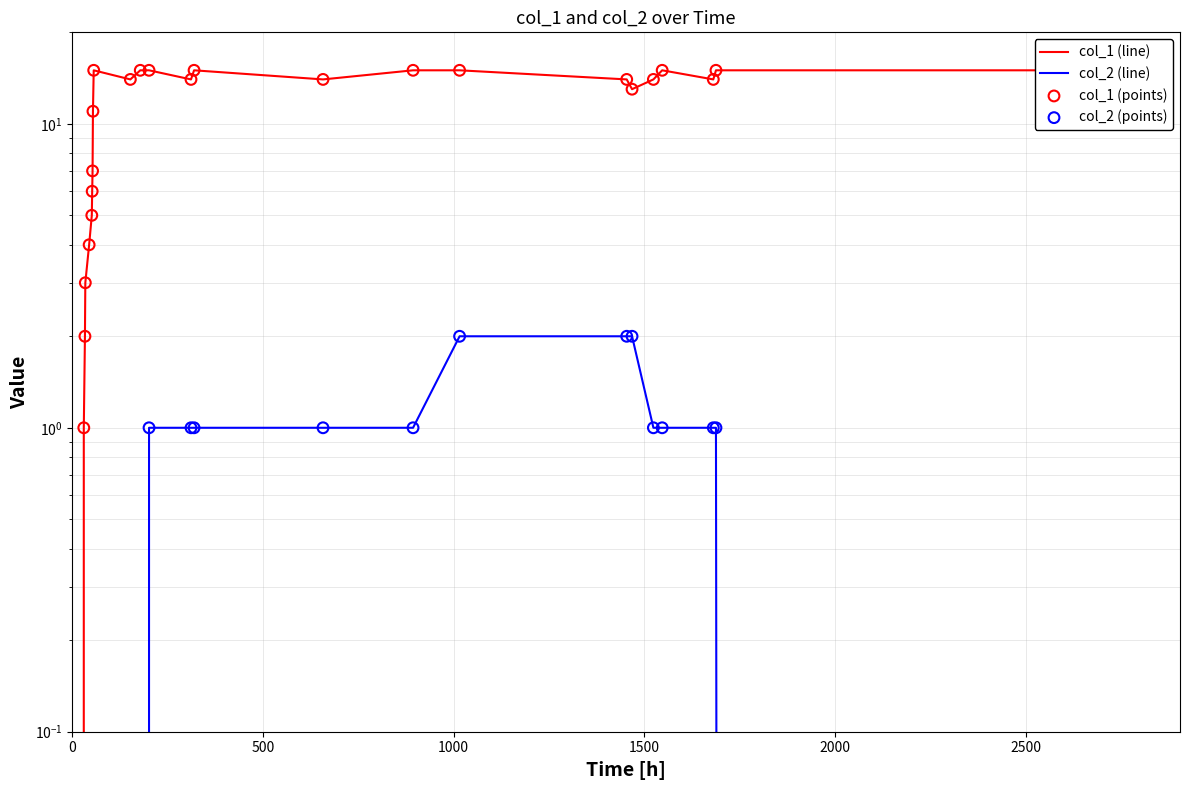

Which series contains the lowest Y value?

col_1 (line)